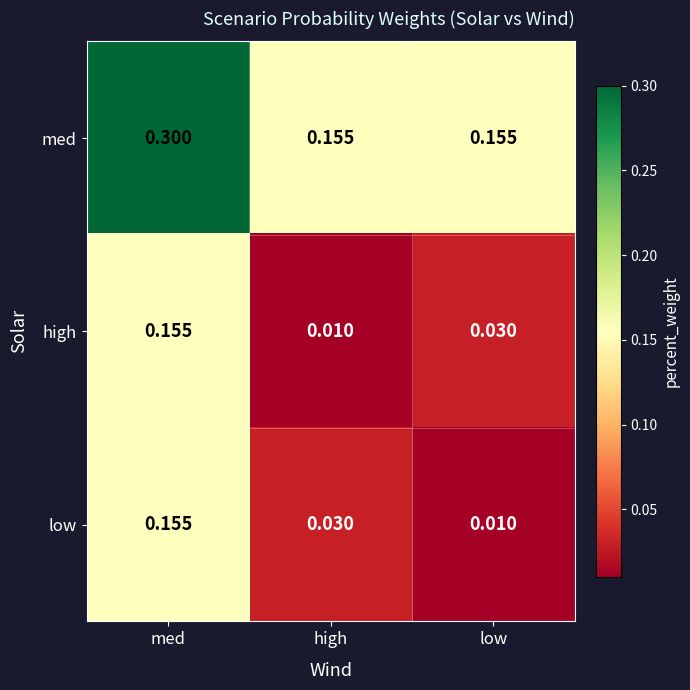

Count the number of data series in this chart.

3